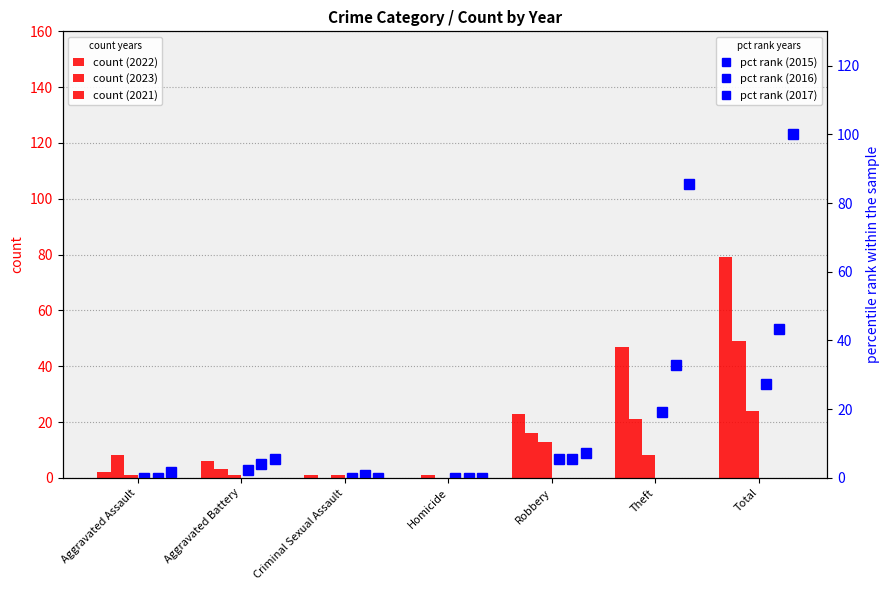

Between Aggravated Battery and Criminal Sexual Assault, which series saw the biggest shift?

2017